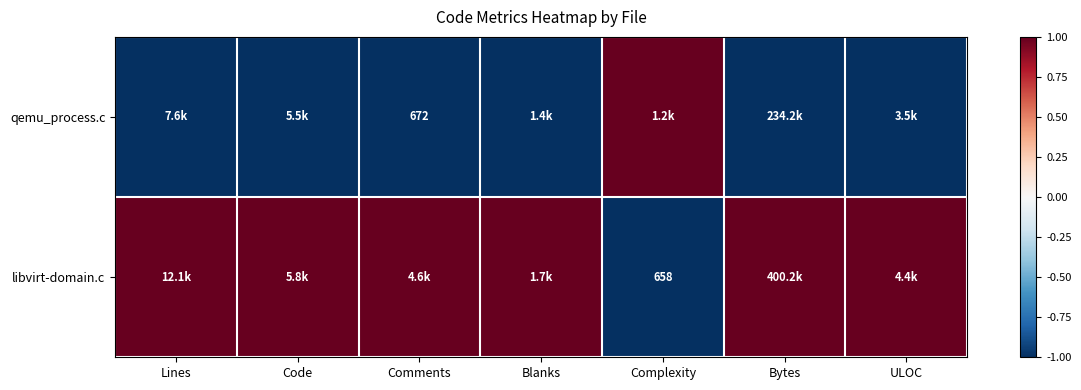

The value of qemu_process.c at Comments is 672. True or false?

True